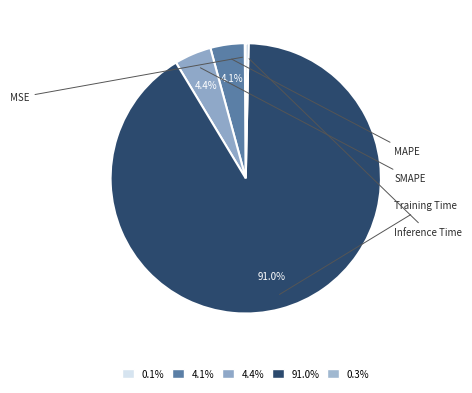

What percentage is NOT represented by SMAPE?

95.6%